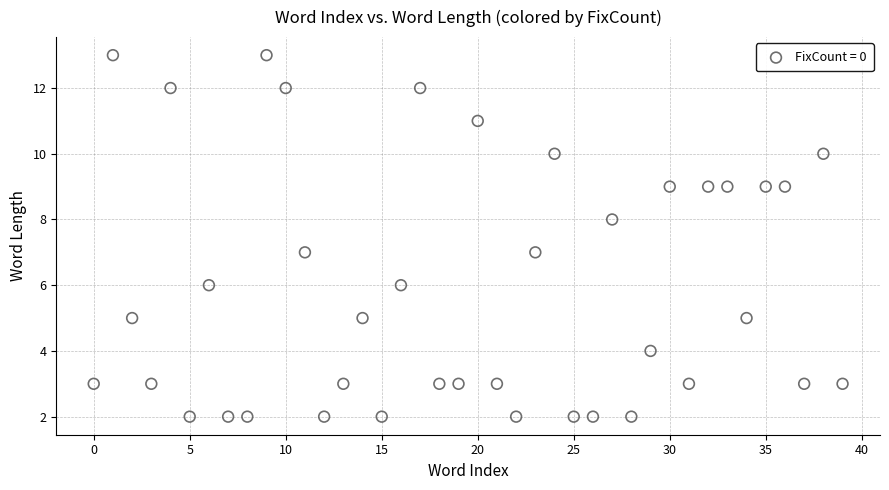

What is the range of Y values (max minus min)?

11